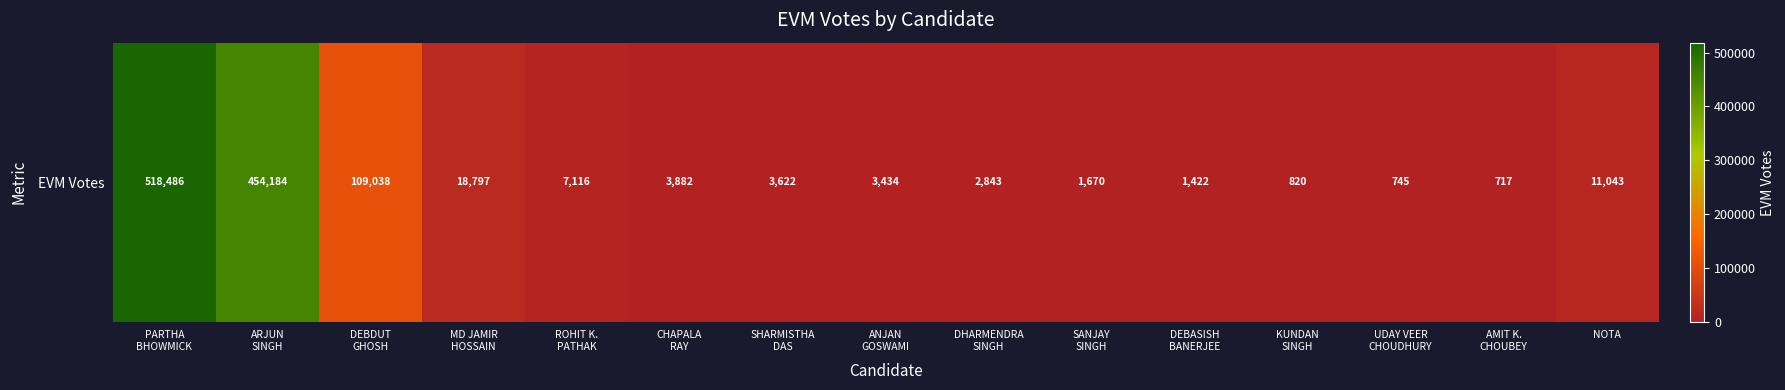

What is the difference between the values at SANJAY
SINGH and MD JAMIR
HOSSAIN?

17127